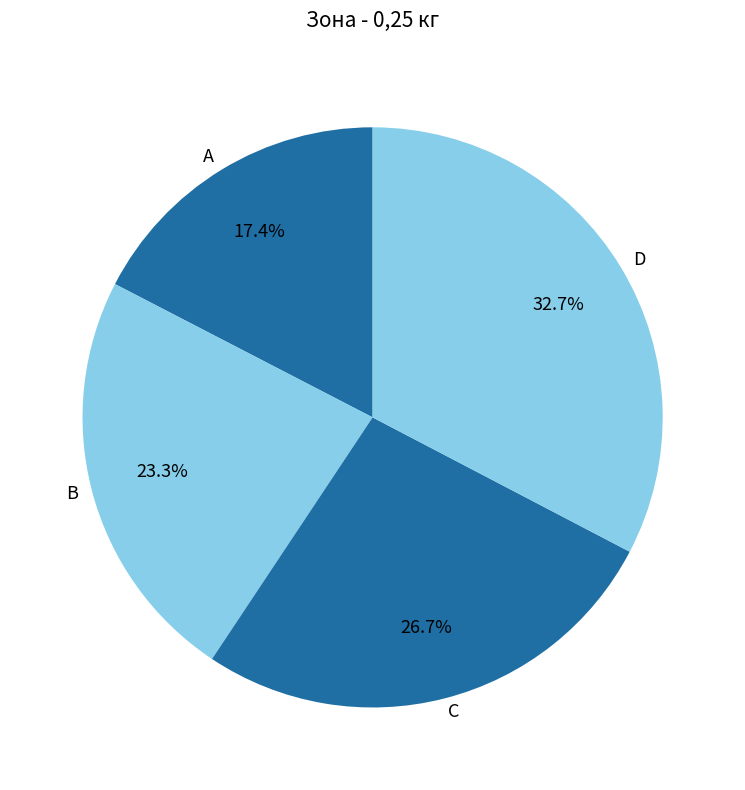

Which slice is the largest?

D